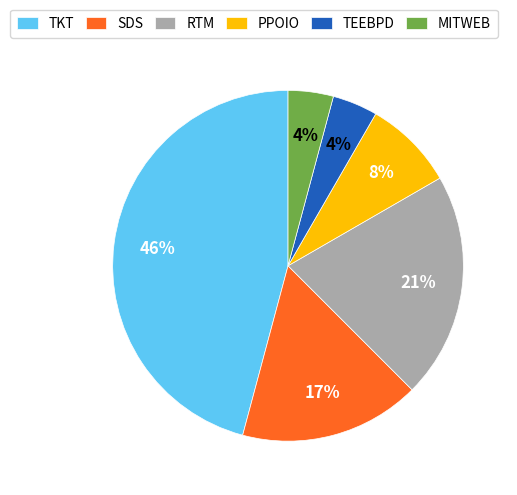

Which slice is the largest?

TKT